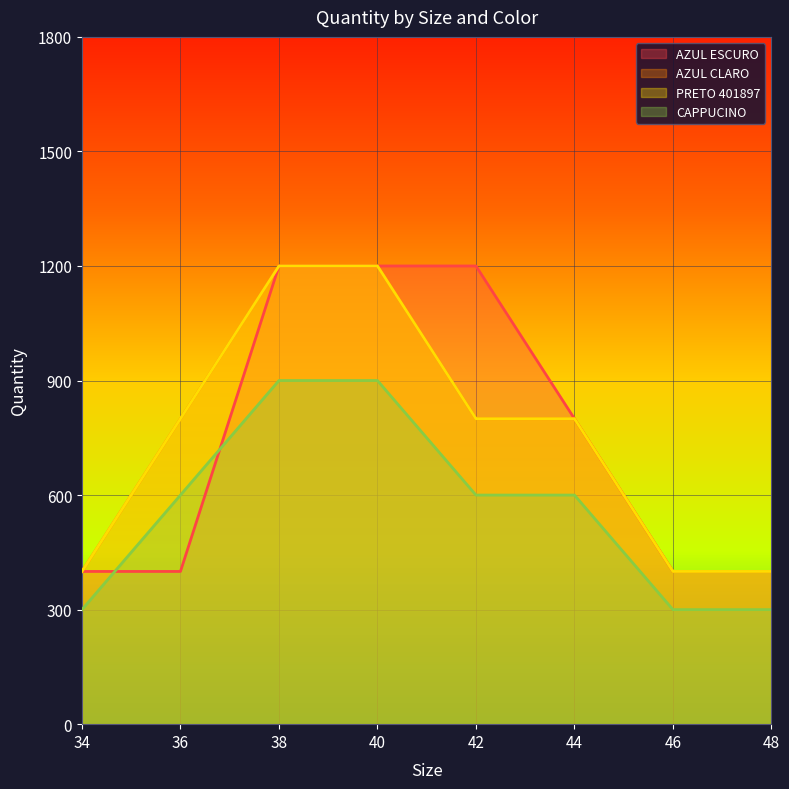

After their last crossing, which series has the higher values: AZUL ESCURO or CAPPUCINO?

AZUL ESCURO